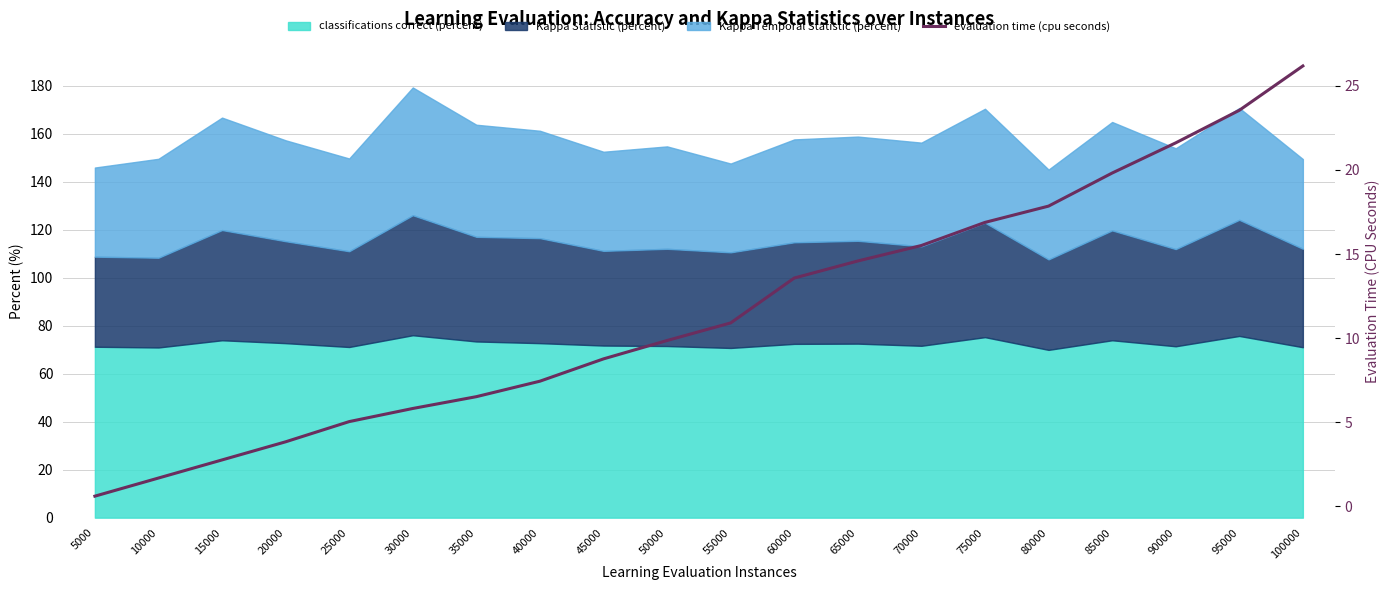

What is the greatest value displayed?

26.2